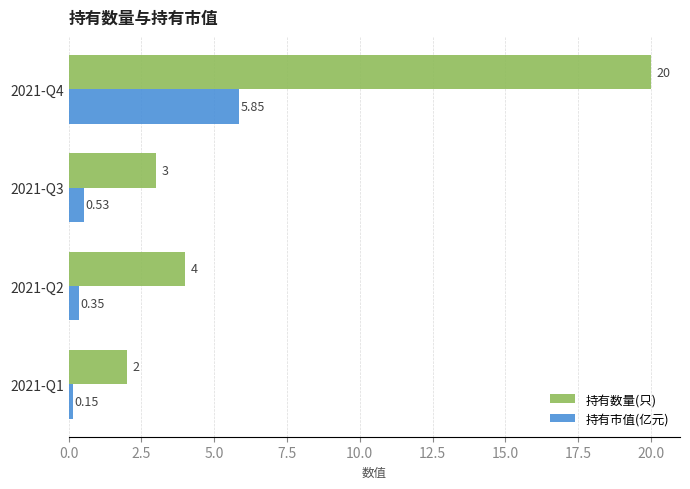

How many data points in 持有数量(只) are less than 4?

2